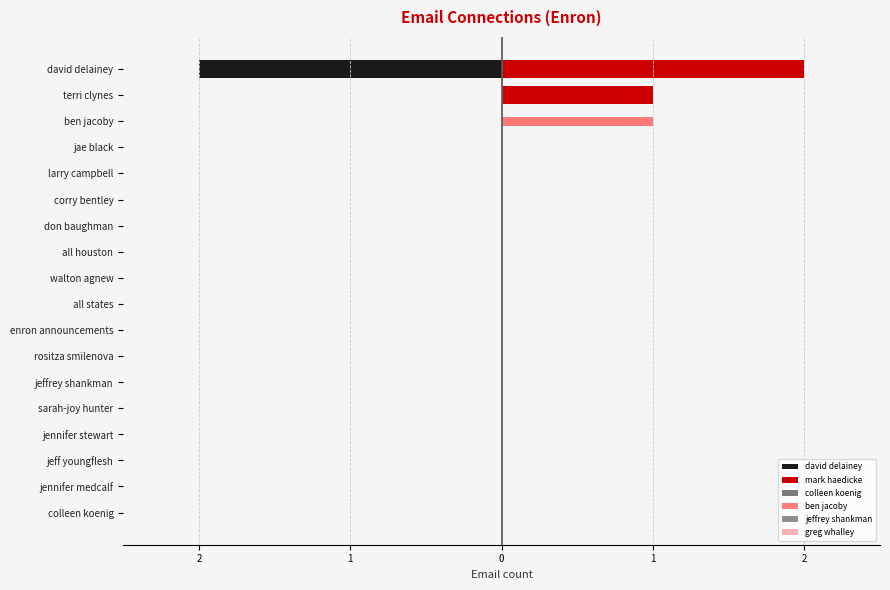

Is it true that mark haedicke equals 0.0 at all states?

True